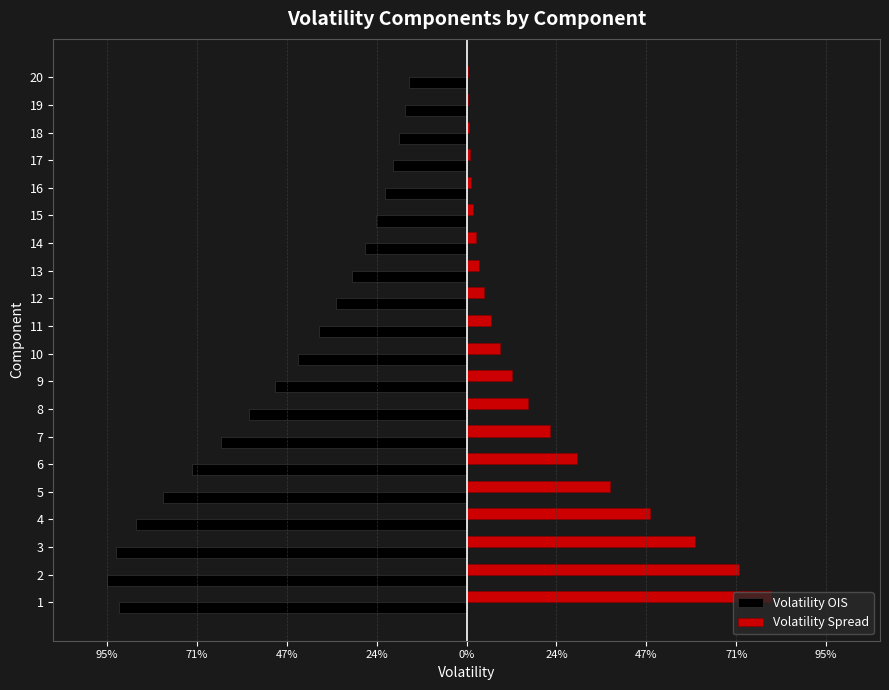

Which has a higher value, 13 or 12?

13